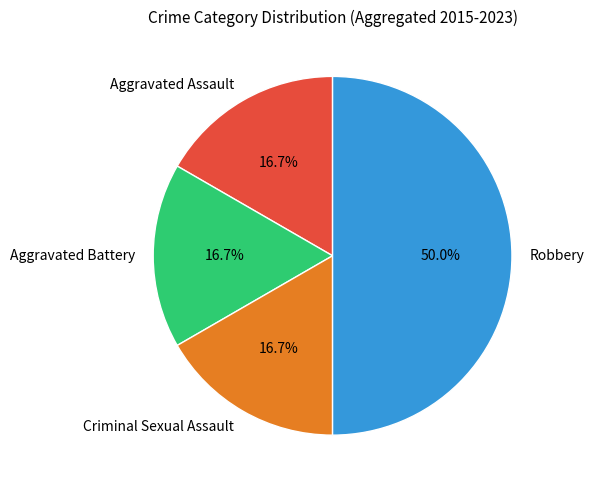

How many segments does this pie chart have?

4